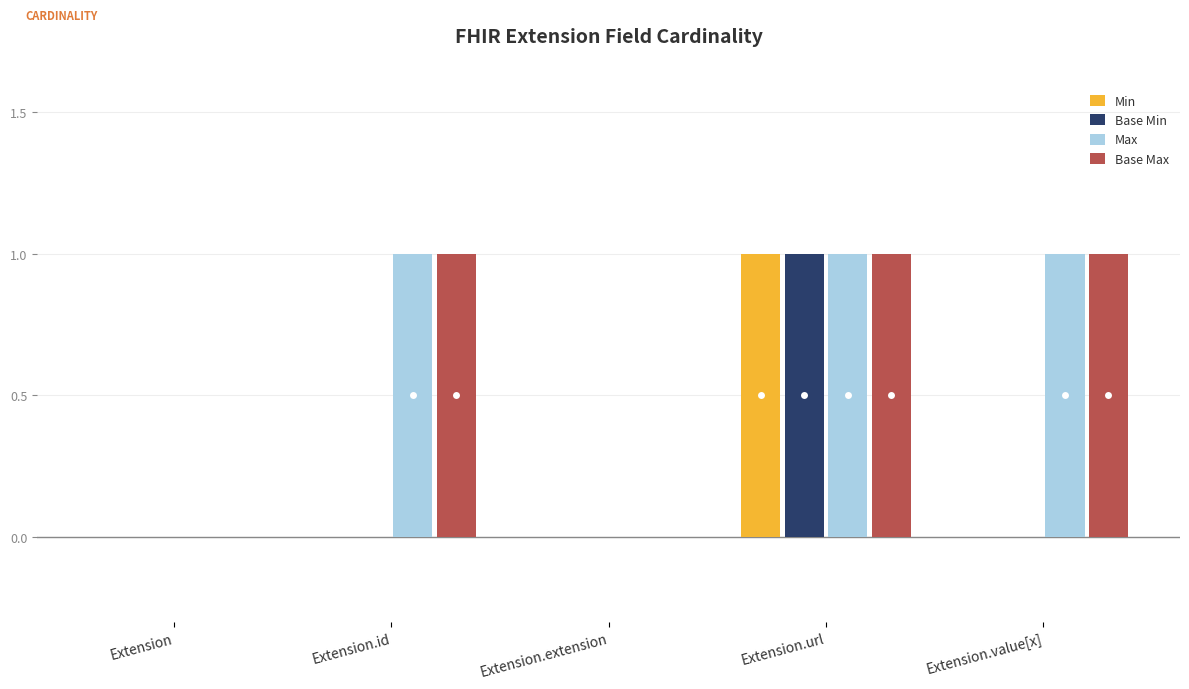

What are all the series names shown in the legend?

Min, Base Min, Max, Base Max